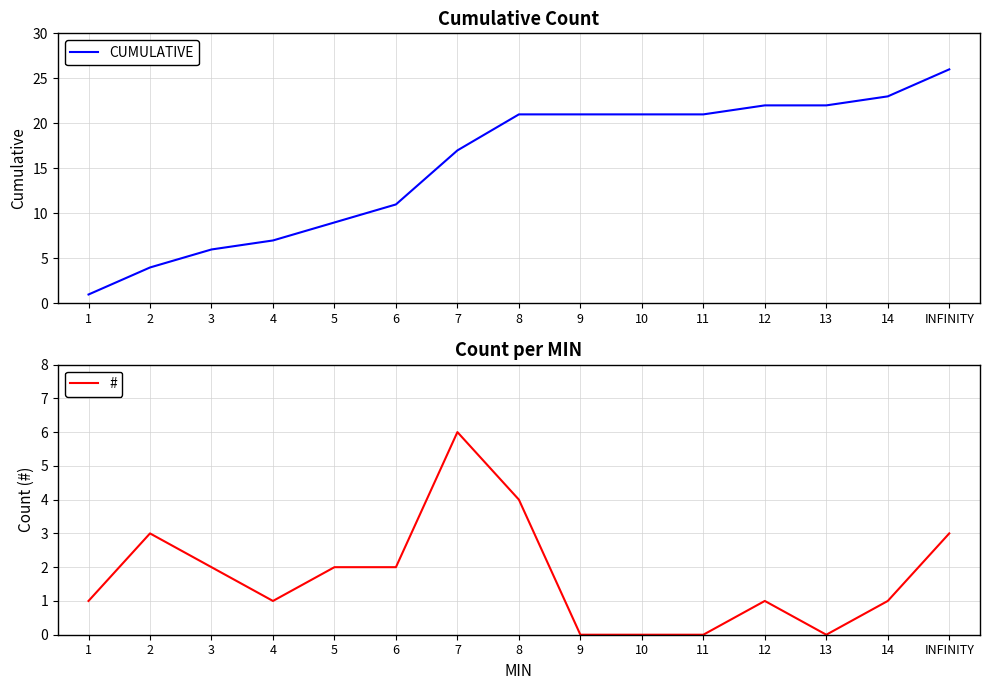

At which category does # reach its first local peak?

2